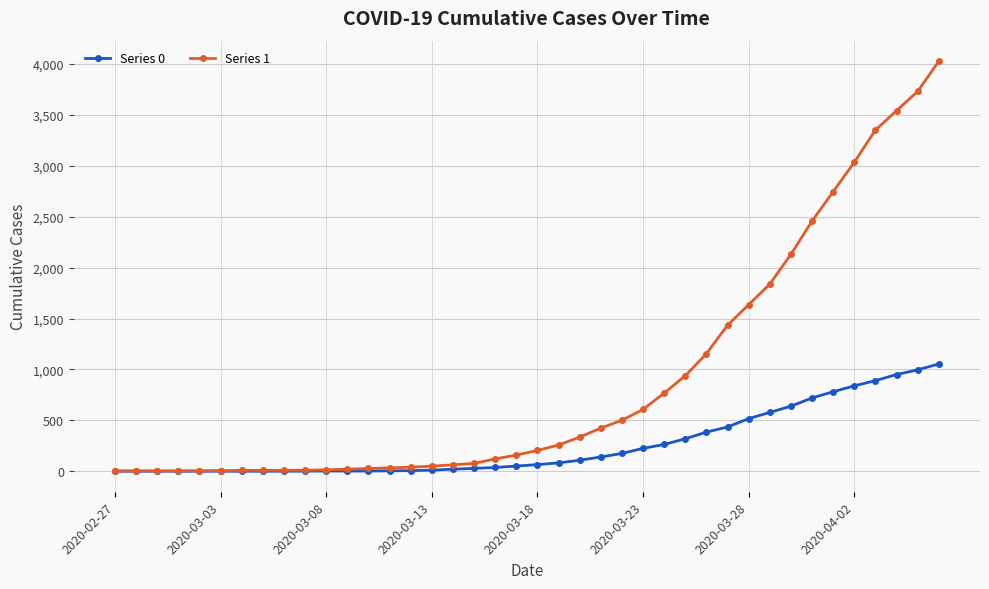

Which series has the widest spread of values?

Series 1